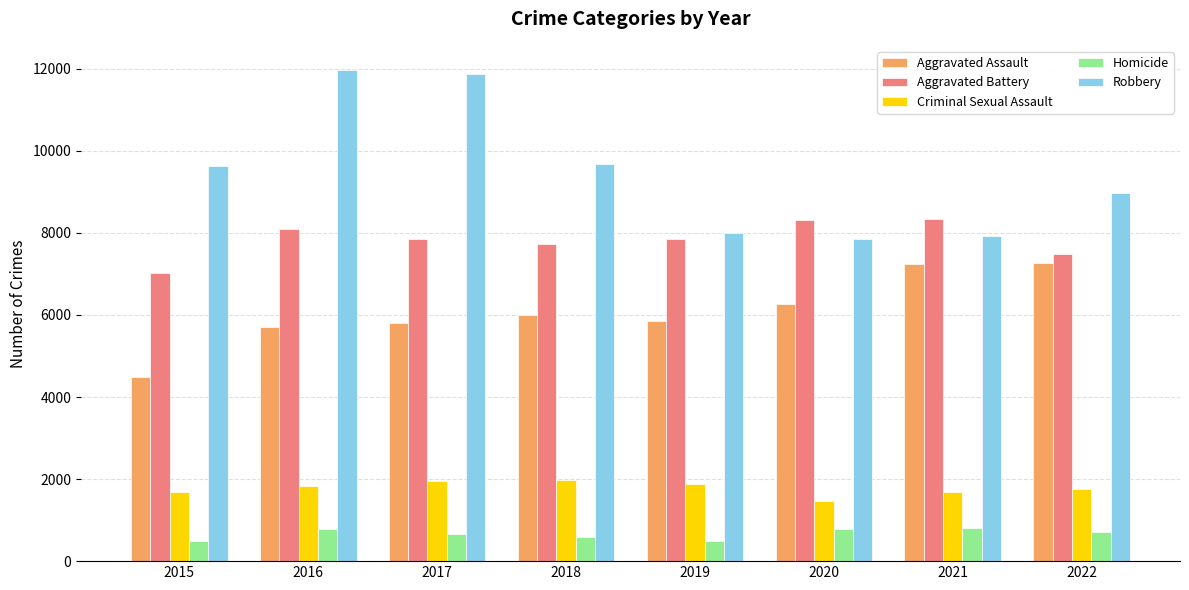

What is the greatest value displayed?

11960